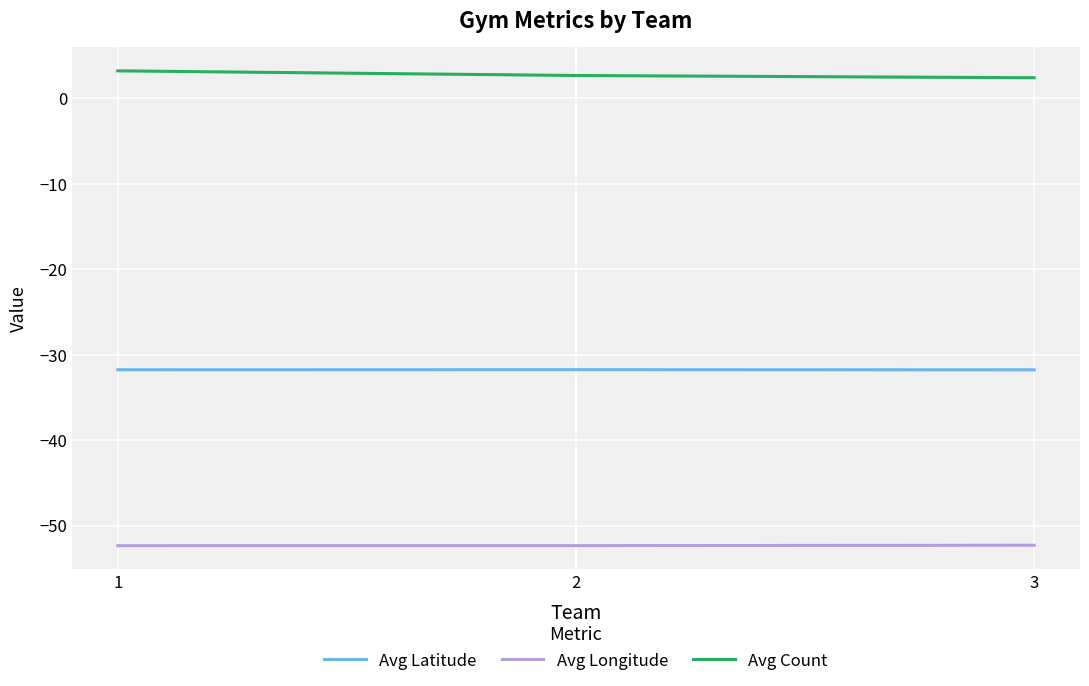

What is the total value across all series at 3?

-81.6